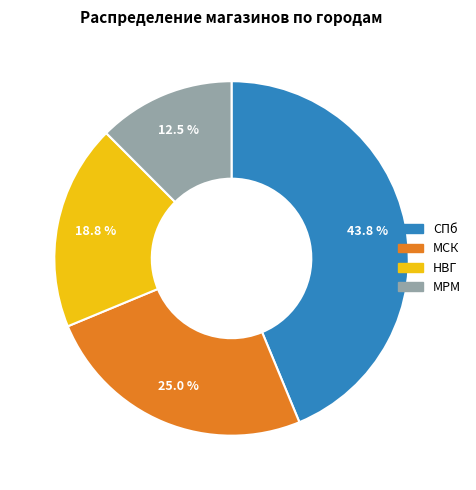

Does МРМ account for over 50% of the chart?

No